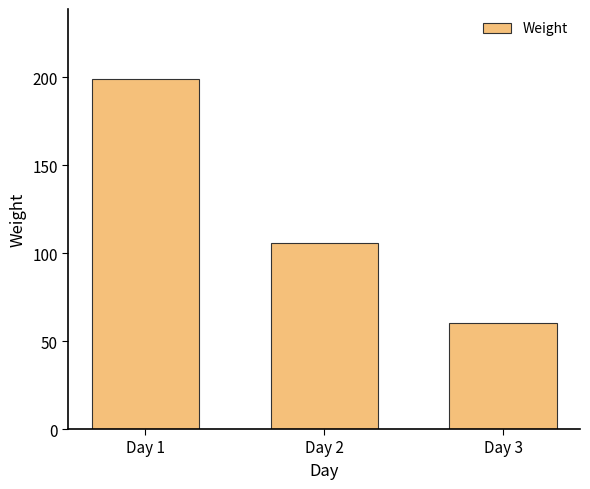

List the labels in order of value, smallest first.

Day 3, Day 2, Day 1